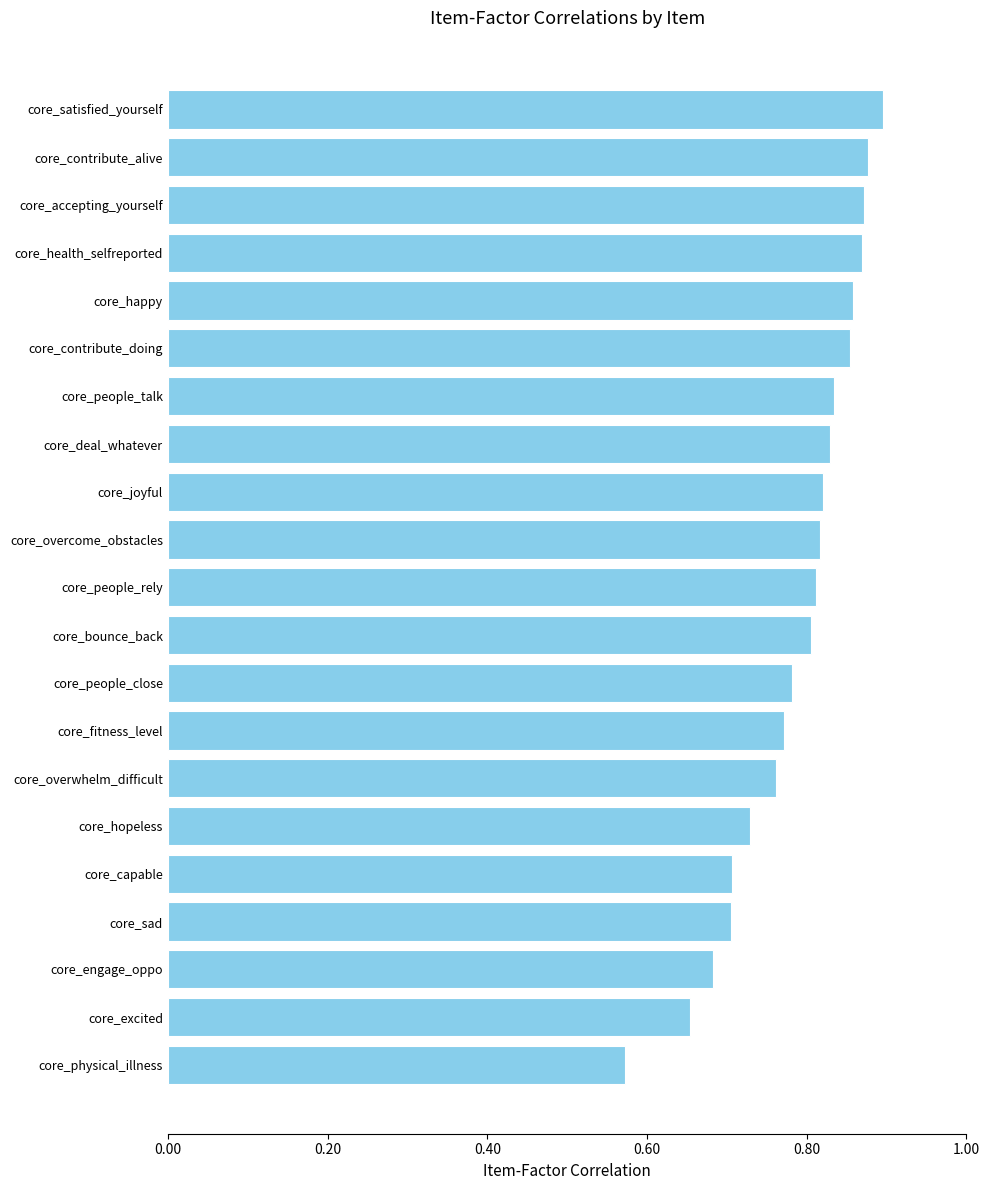

How many series are shown in this chart?

1